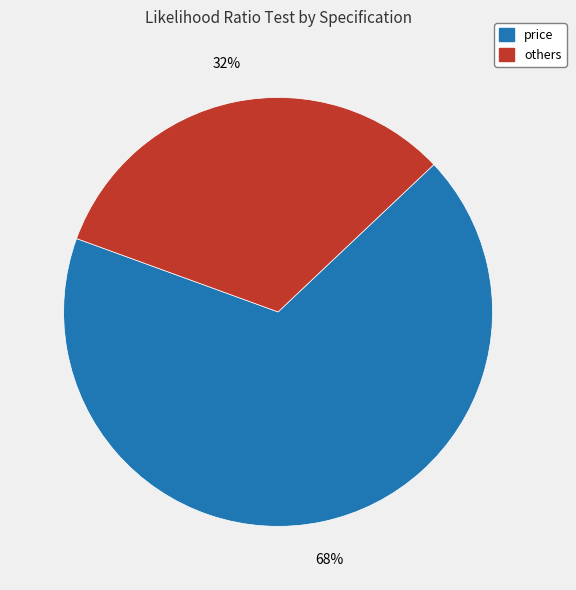

To the nearest percent, what is the average slice percentage?

50%